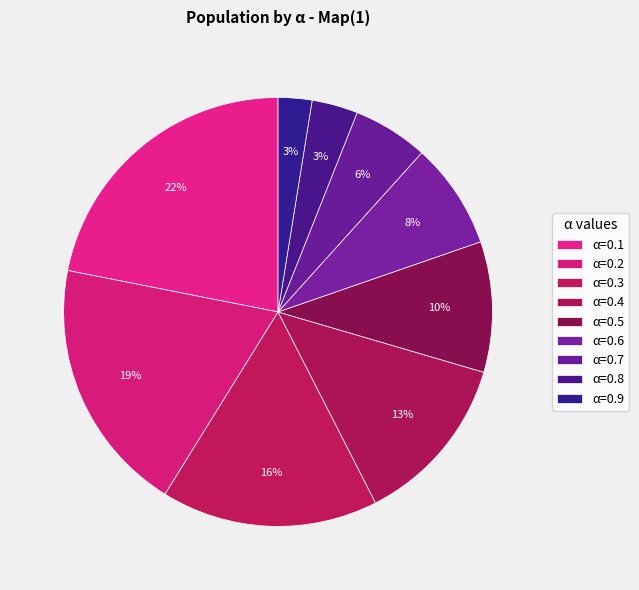

Is there any slice that represents more than half of the pie?

No